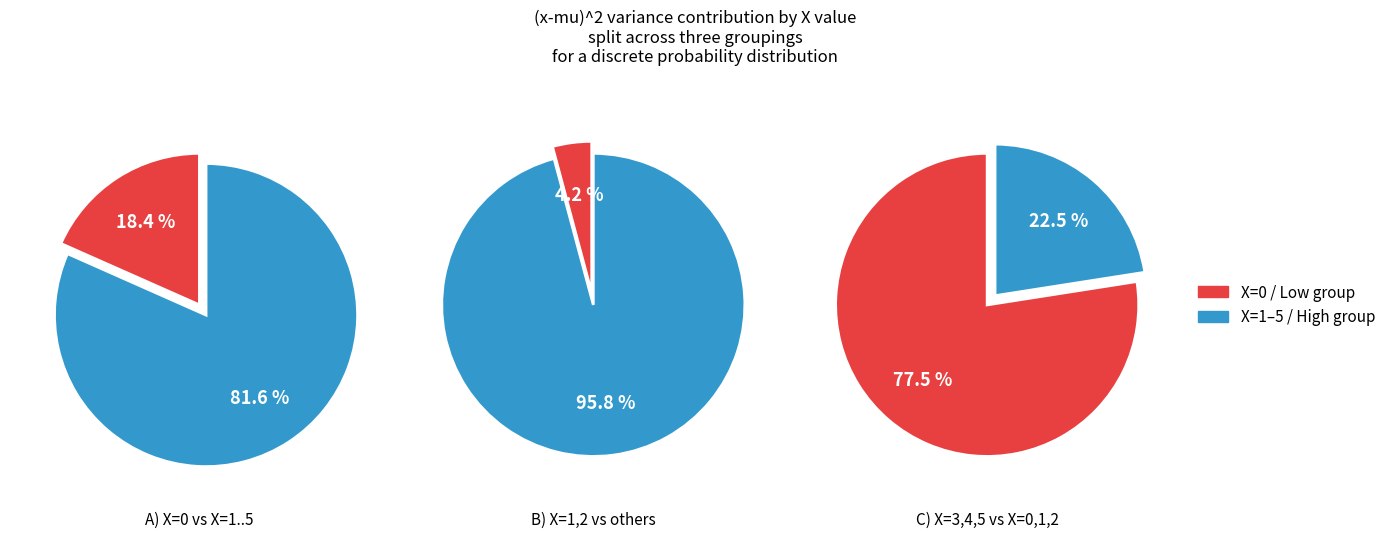

How many segments does this pie chart have?

6